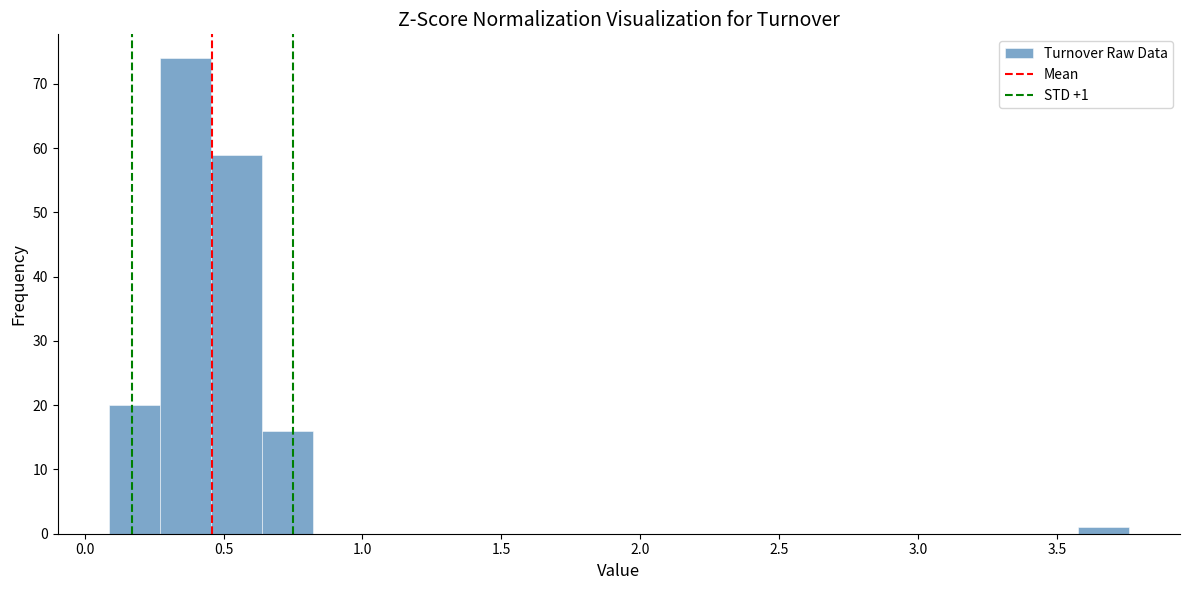

Around what value on the x-axis is the tallest bar? Give the approximate position of its centre, as read against the axis.

0.35